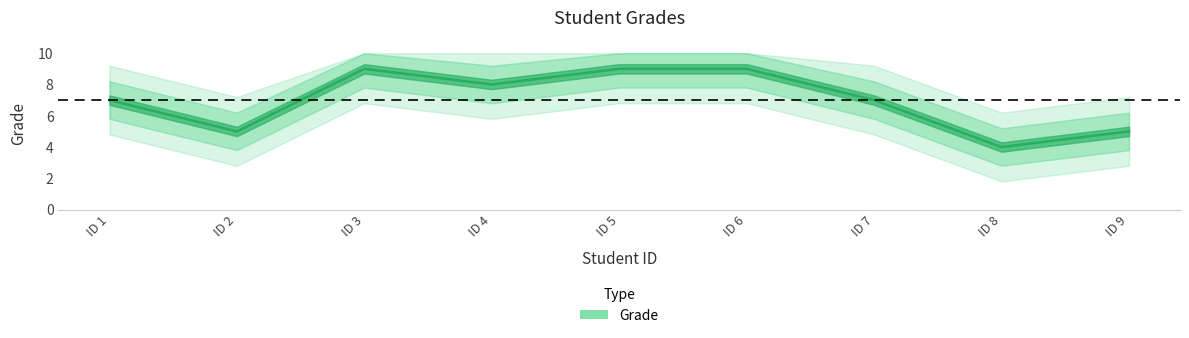

Where does the data first go above 7?

ID 3